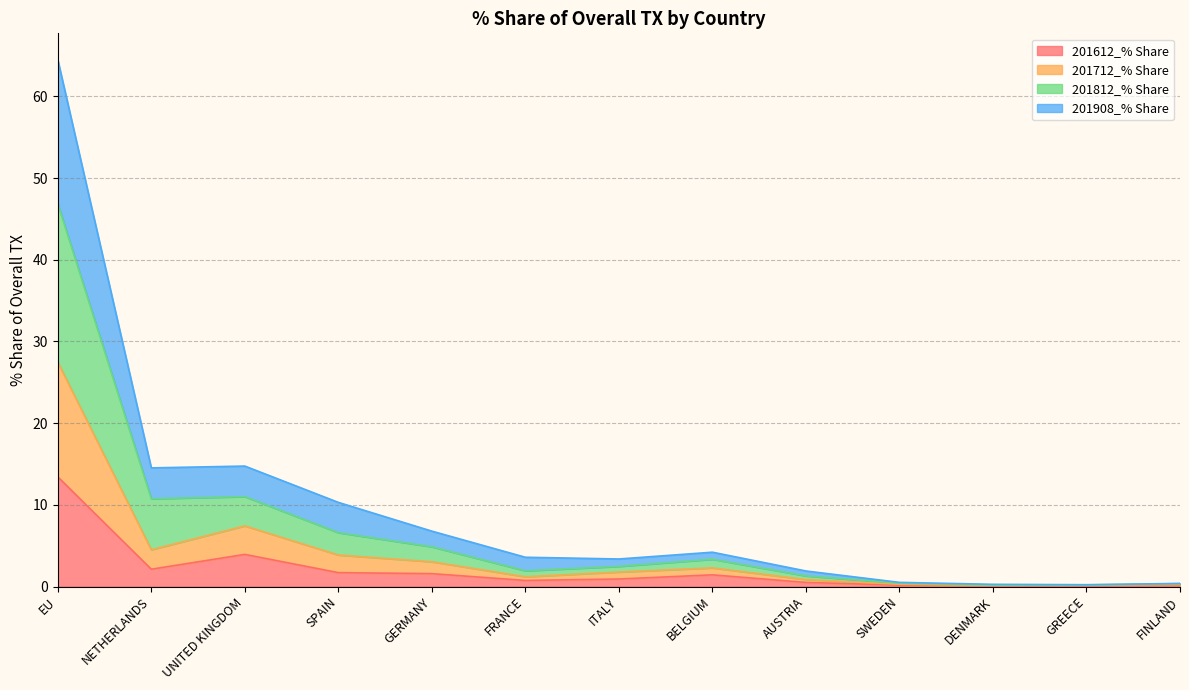

True or false: 201612_% Share has a value of 13.4 at EU.

True